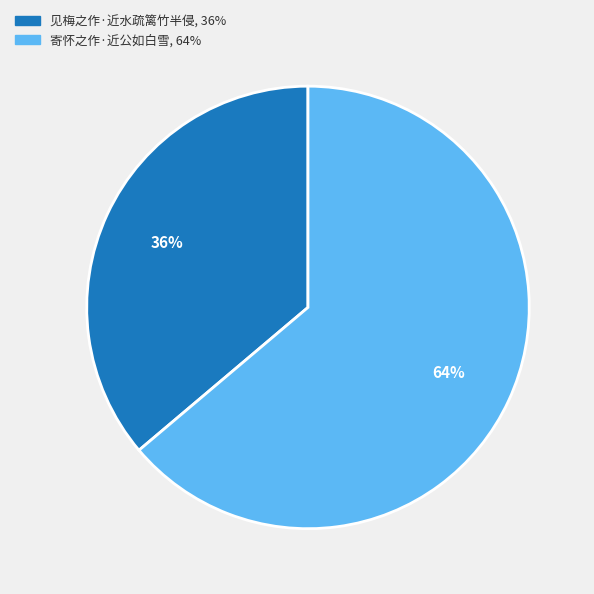

Which has a higher value, 寄怀之作·近公如白雪 or 见梅之作·近水疏篱竹半侵?

寄怀之作·近公如白雪